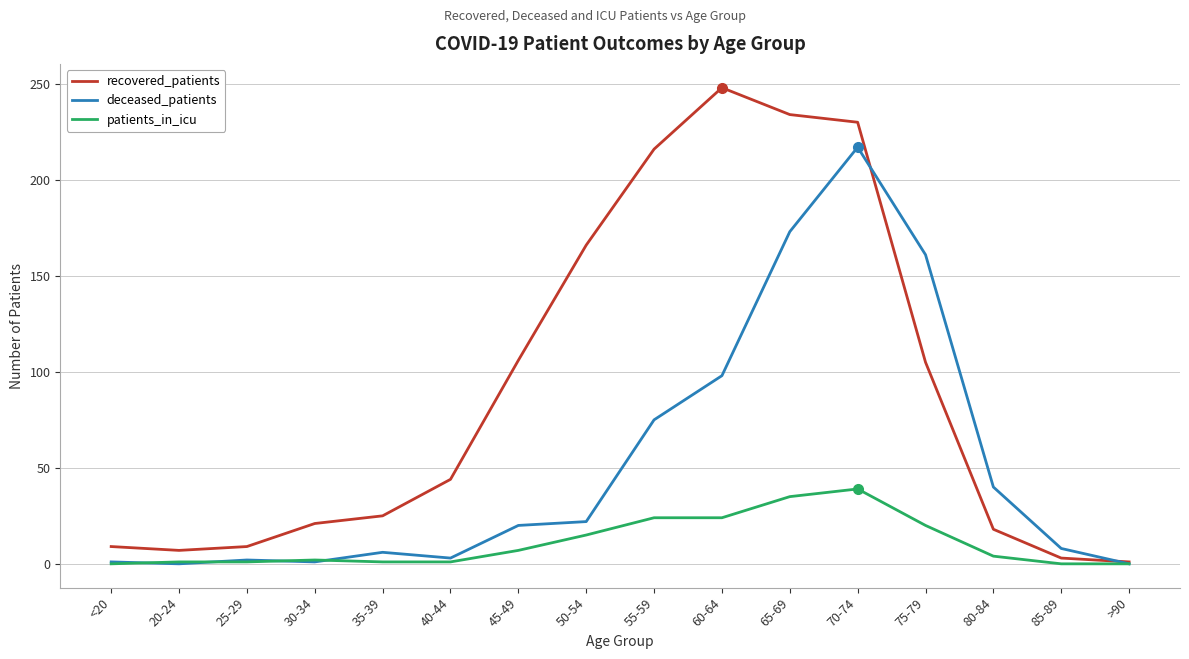

The recovered_patients series shows 5 at 30-34. True or false?

False